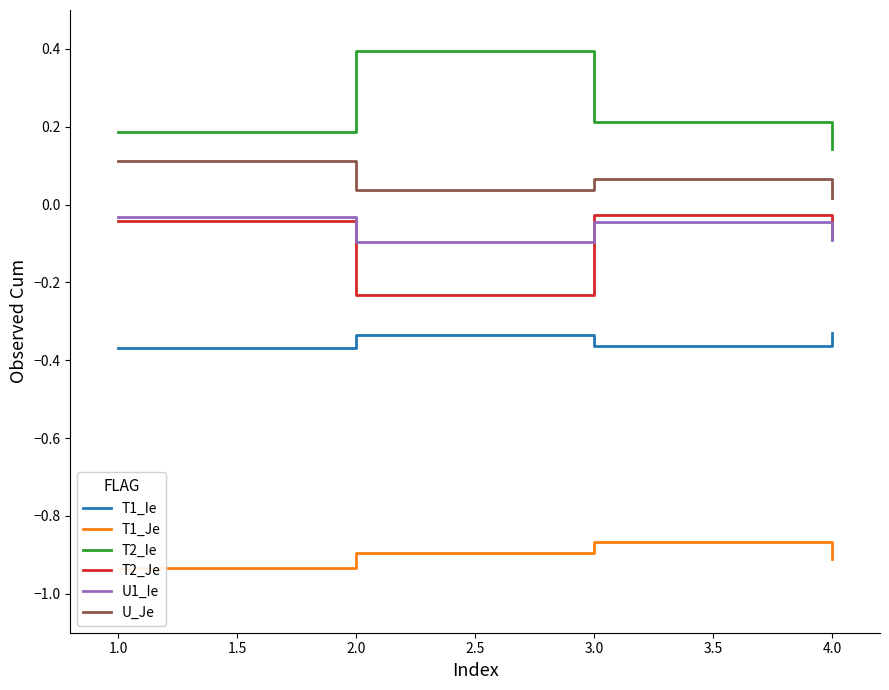

How many categories are shown in the chart?

4